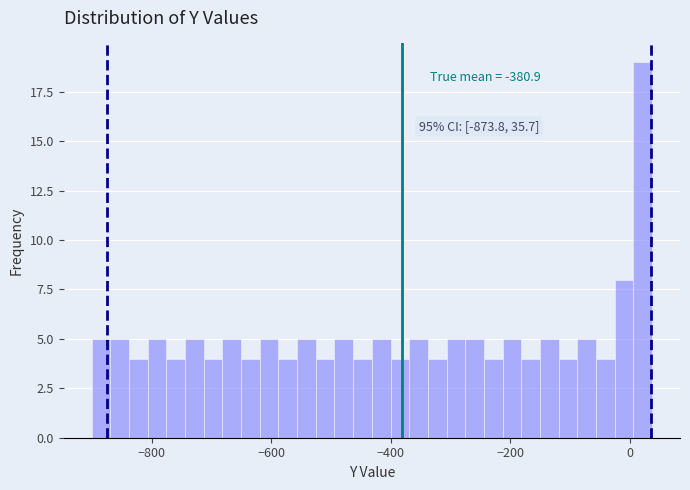

Read against the x-axis, roughly where is the centre of the tallest bar?

20